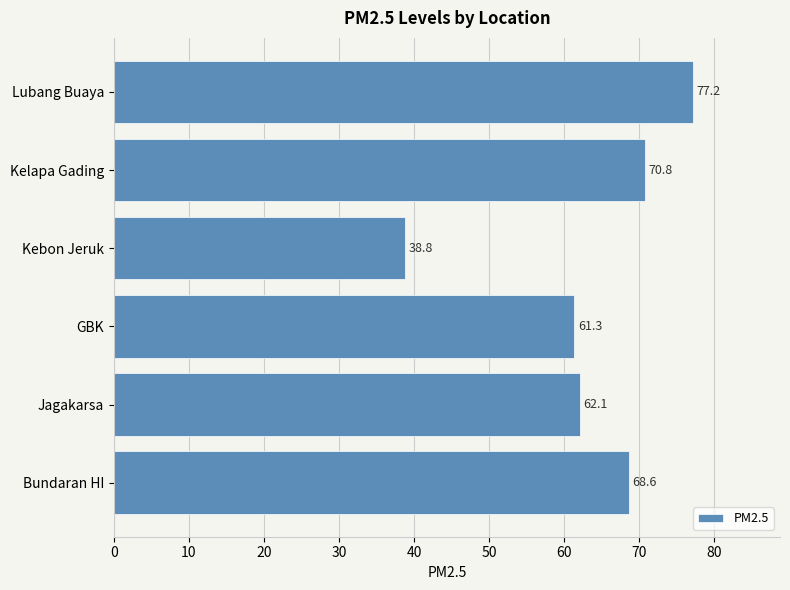

What is the difference between the maximum and minimum values?

38.4